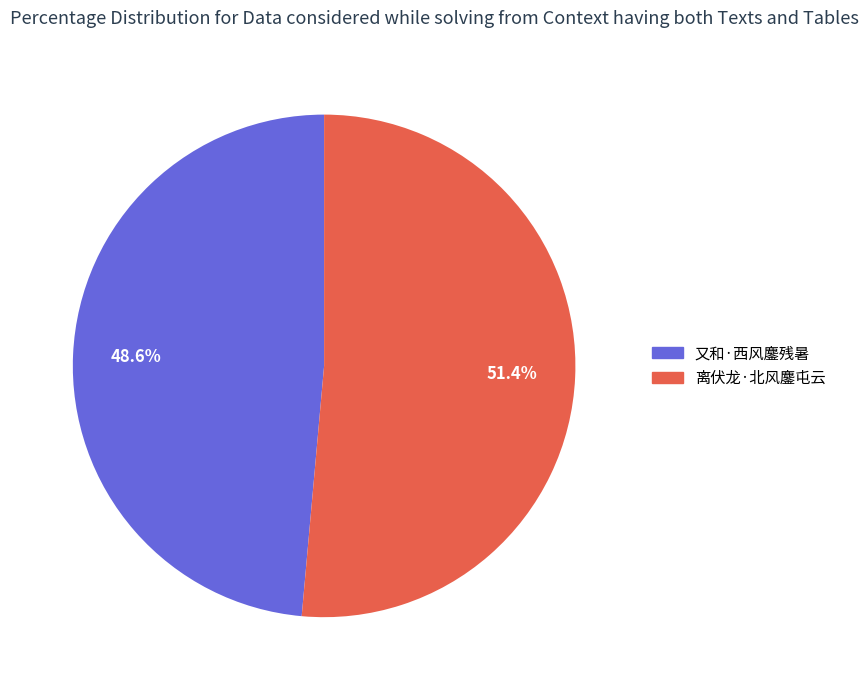

Rank the categories by value from lowest to highest.

又和·西风鏖残暑, 离伏龙·北风鏖屯云